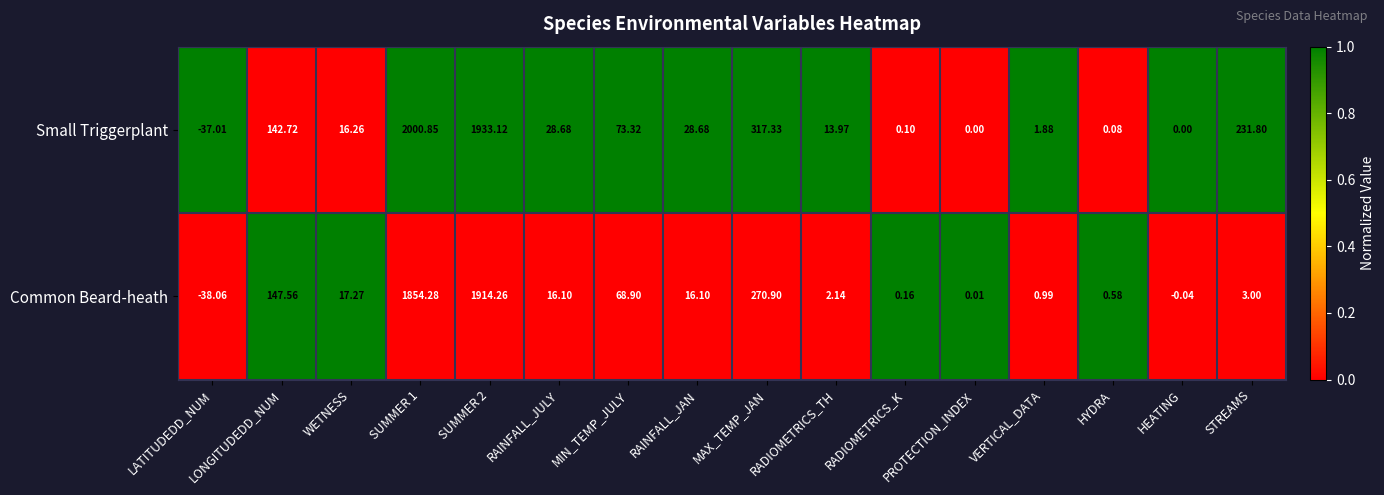

Which series has the largest range (max minus min)?

Small Triggerplant